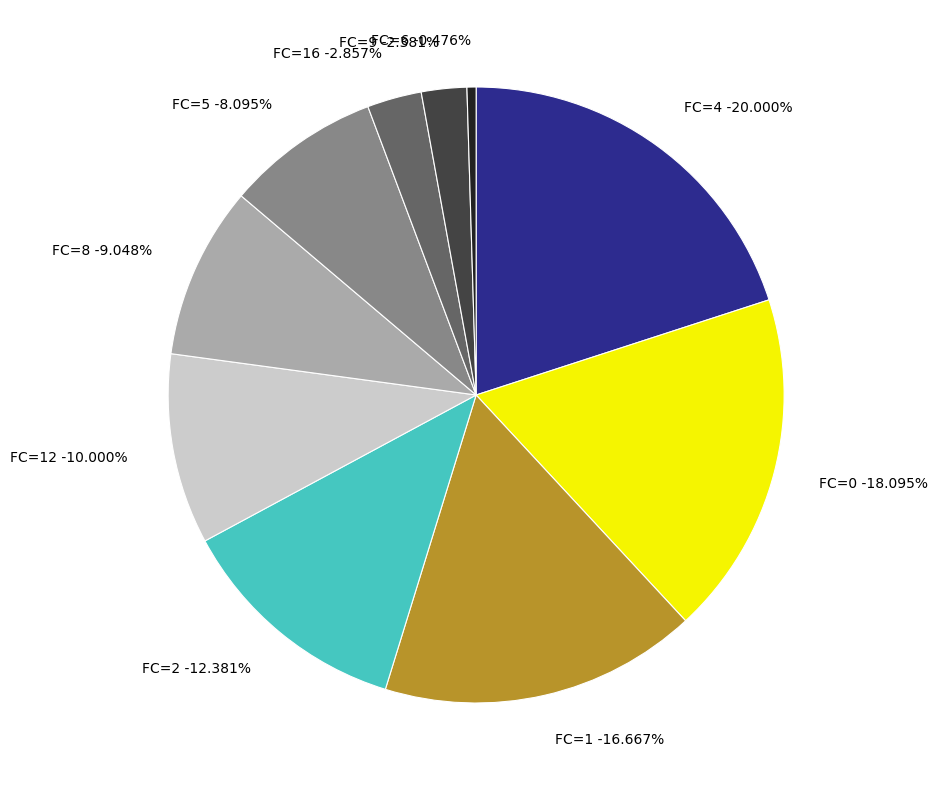

Does 3 represent more than half of the total?

No